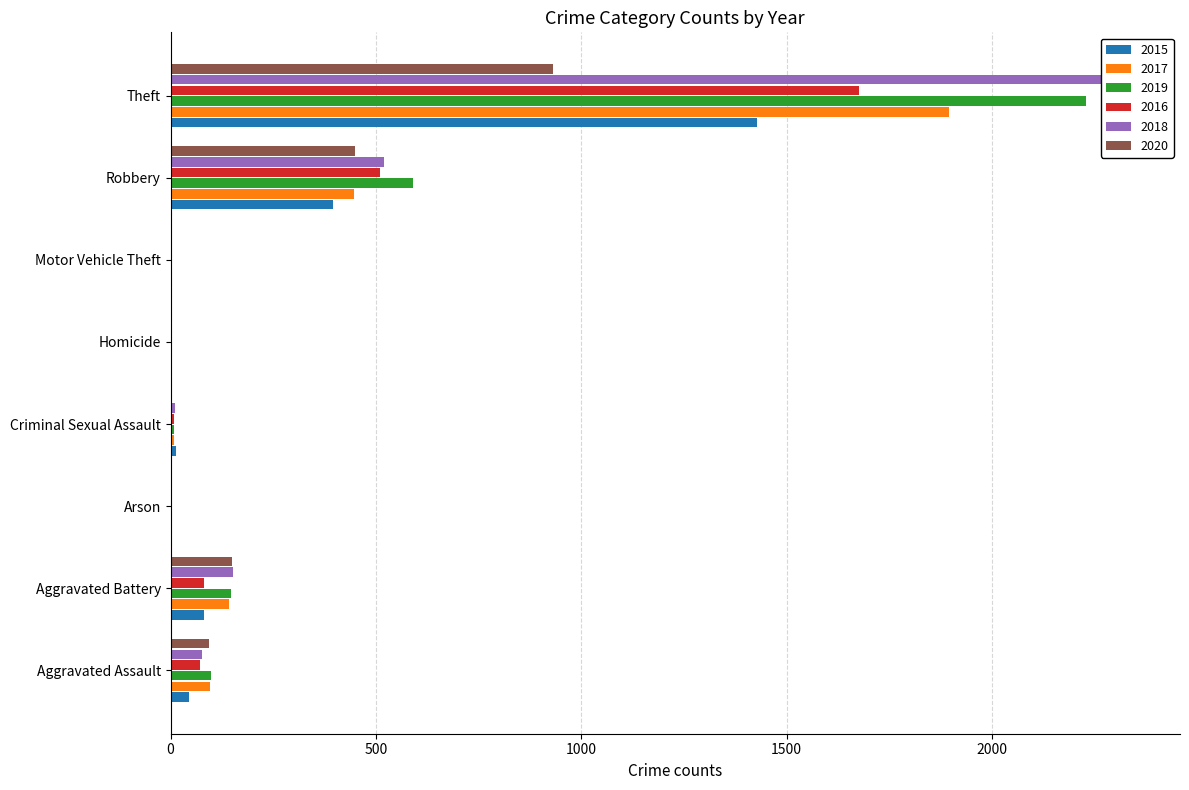

What is the total value across all series at Criminal Sexual Assault?

50